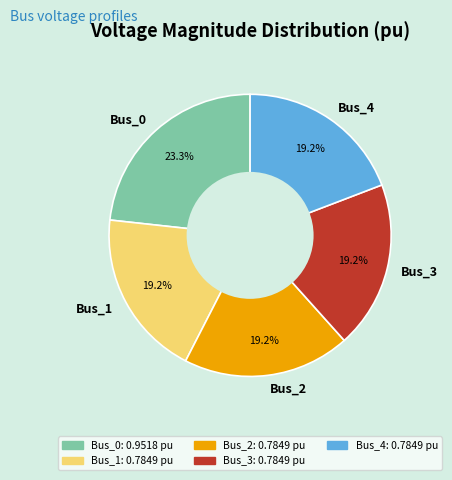

Which category has the biggest portion of the pie?

Bus_0